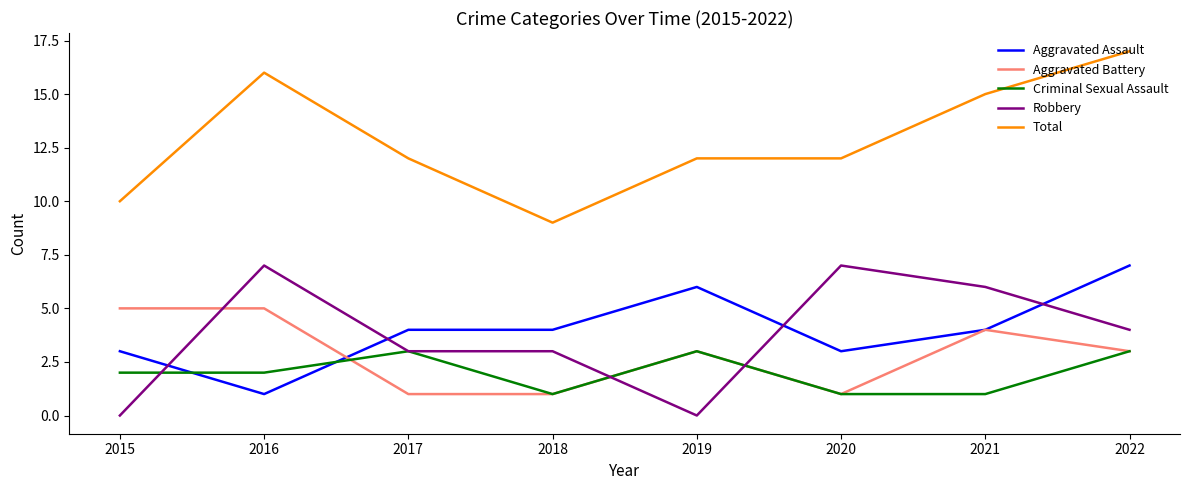

Does the chart have visible grid lines?

No